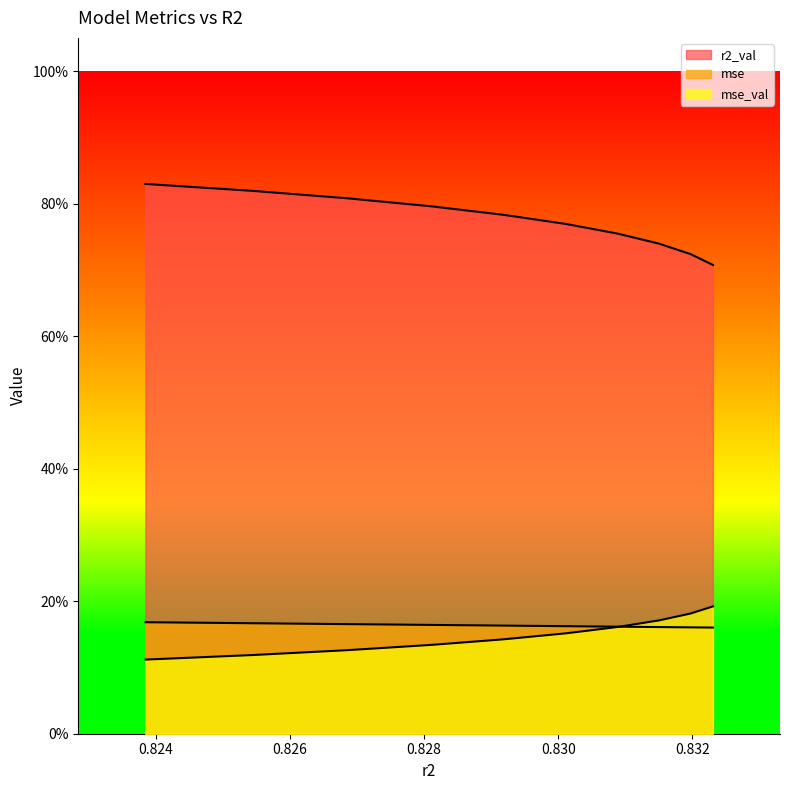

Does the chart have visible grid lines?

No